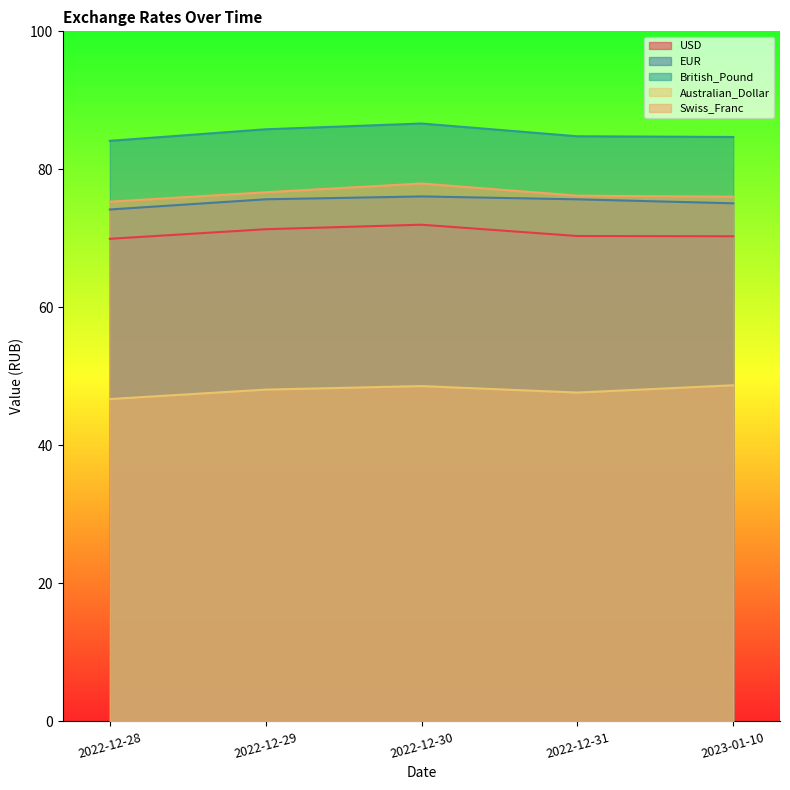

Reading right to left, transcribe all the data shown in this chart.

USD: 70.3	70.3	72.0	71.3	69.9
EUR: 75.1	75.7	76.1	75.7	74.2
British_Pound: 84.7	84.8	86.6	85.8	84.1
Australian_Dollar: 48.7	47.7	48.6	48.1	46.7
Swiss_Franc: 76.0	76.2	77.9	76.7	75.3